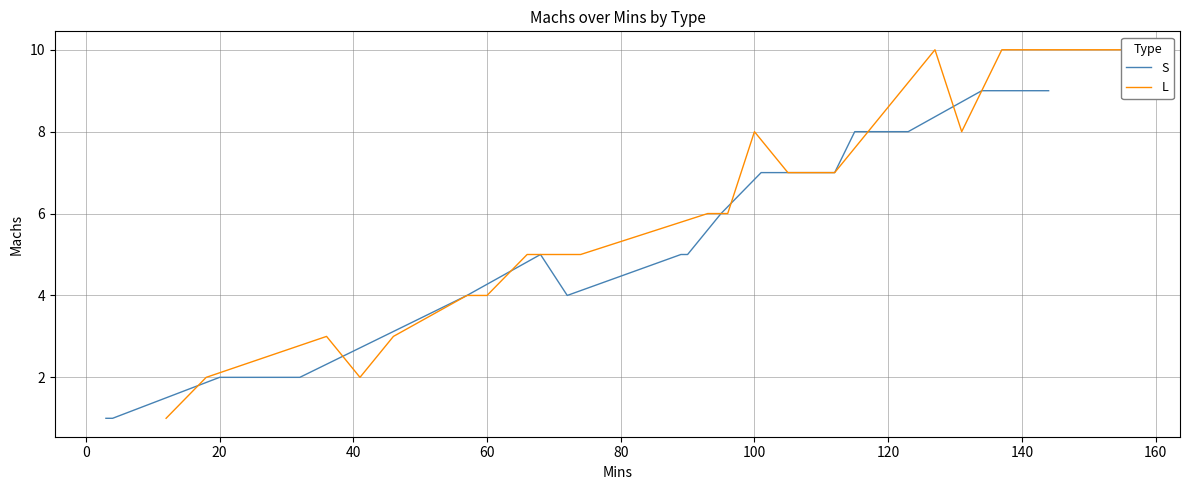

Rank the series by their average value, from highest to lowest.

L, S